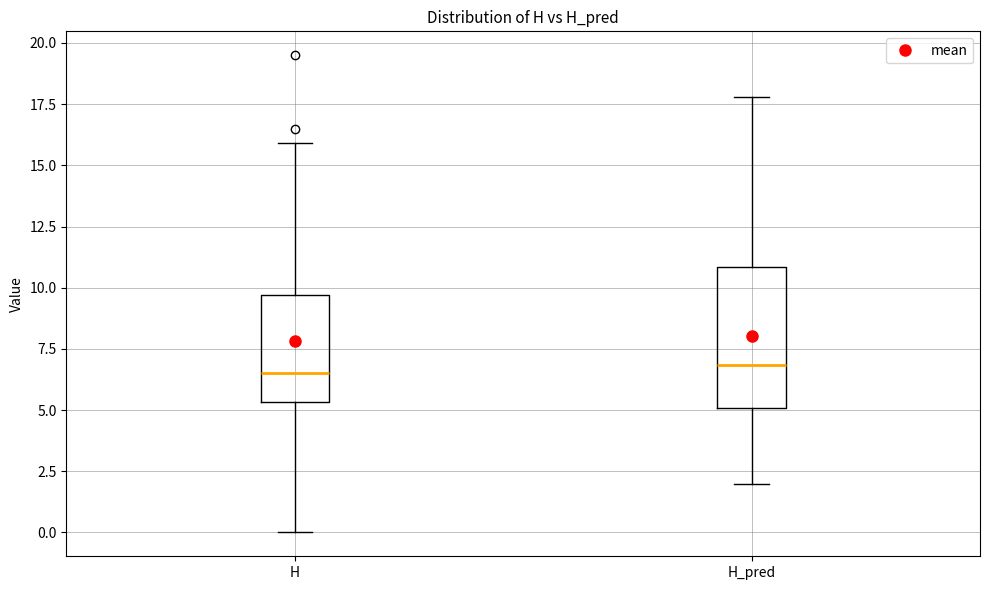

Reading left to right, read every box against the y-axis: the position of its median line, the range the box covers, and the ends of its whiskers. The values are not printed on the chart, so give them approximately, as read against the axis.

H: median 6.5, box 5.5 to 9.5, whiskers 0.0 to 16.0
H_pred: median 7.0, box 5.0 to 11.0, whiskers 2.0 to 18.0